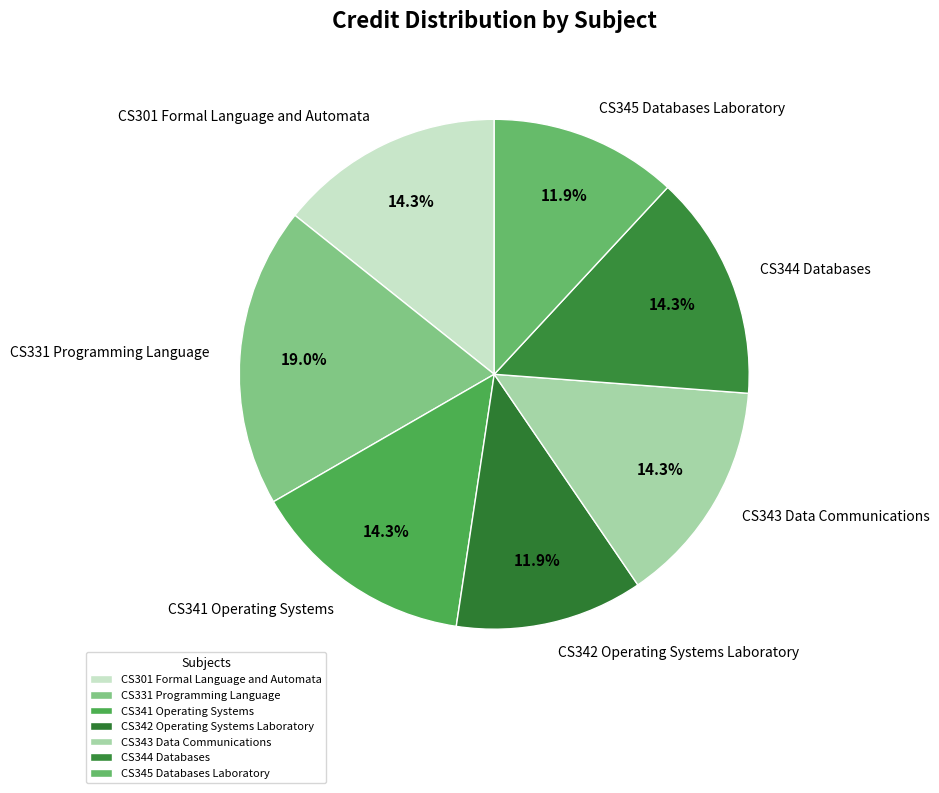

Is it true that CS331 Programming Language is 19% of the pie?

True